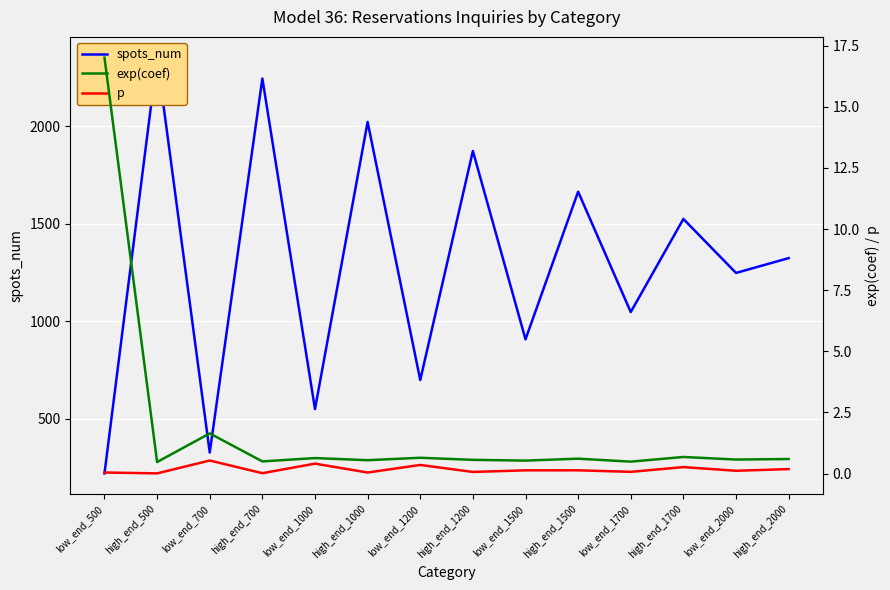

What are all the series names shown in the legend?

spots_num, exp(coef), p